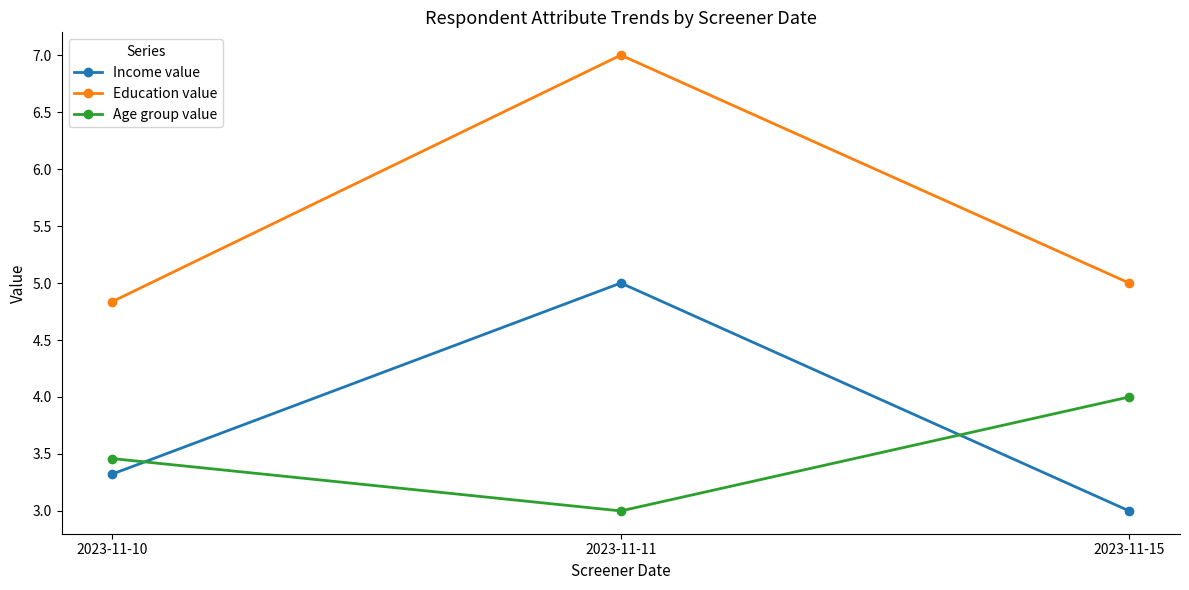

Which label corresponds to the largest value in the chart?

2023-11-11